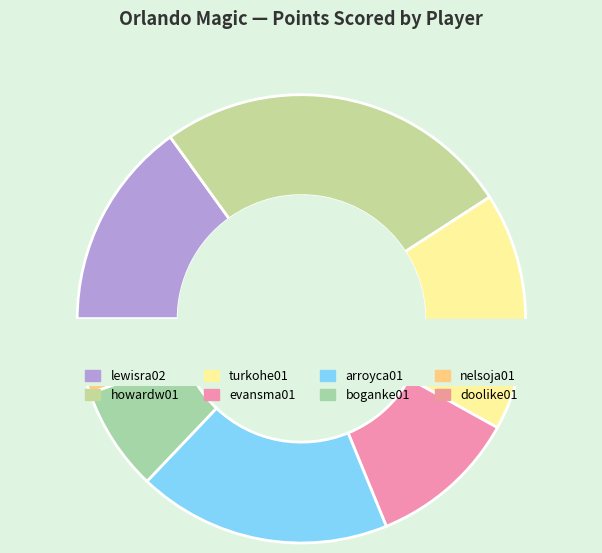

Combined, do doolike01 and howardw01 account for over 50%?

No